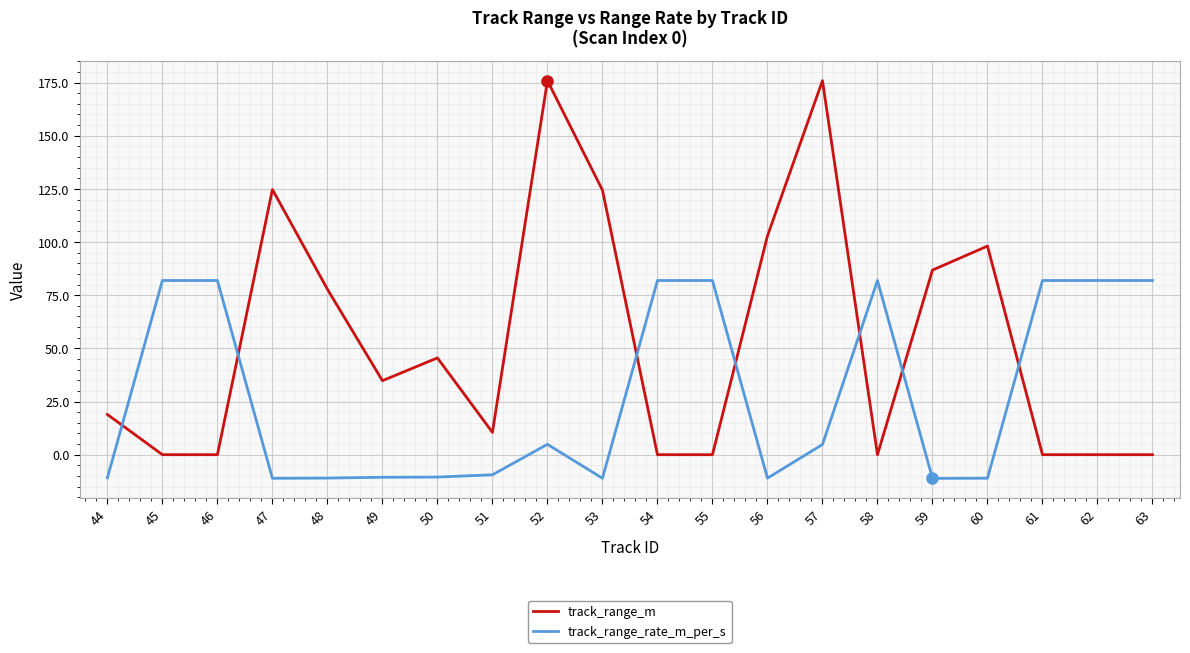

What are all the series names shown in the legend?

track_range_m, track_range_rate_m_per_s